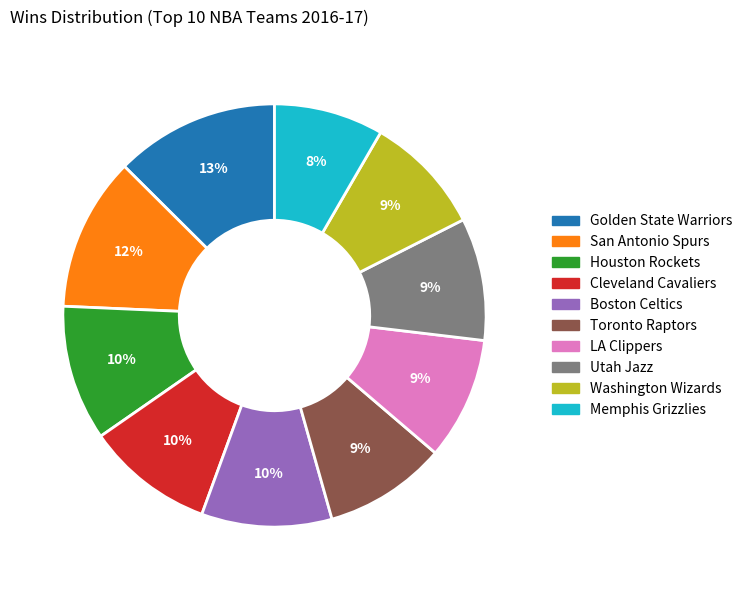

Count the number of slices in the pie.

10